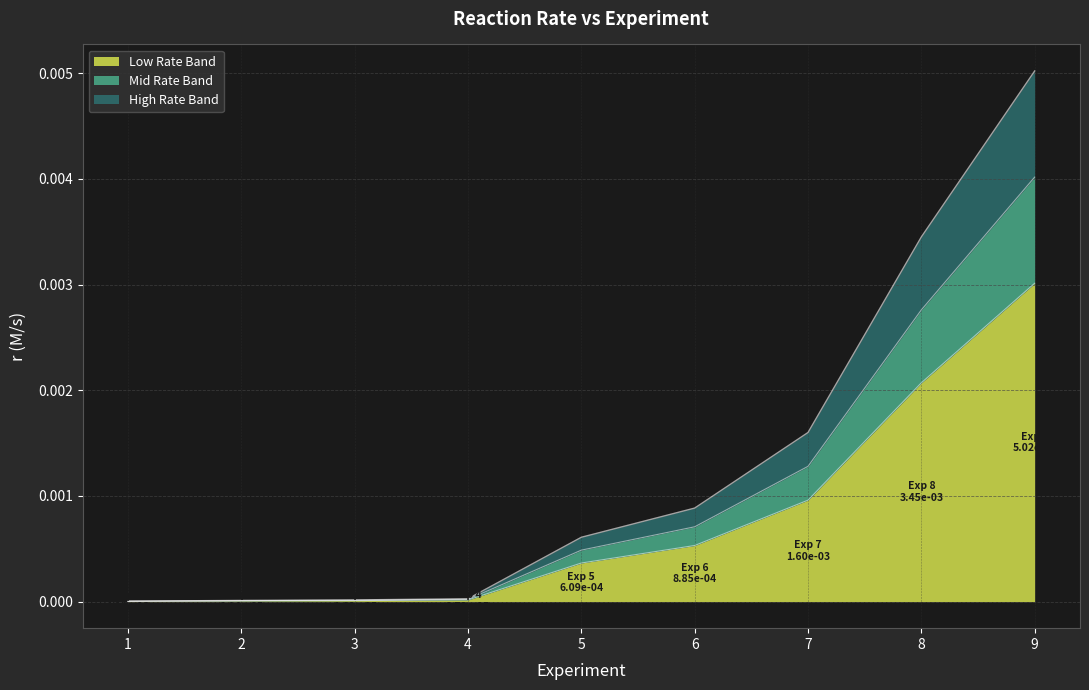

True or false: the data shows 0.0 at 4.

False